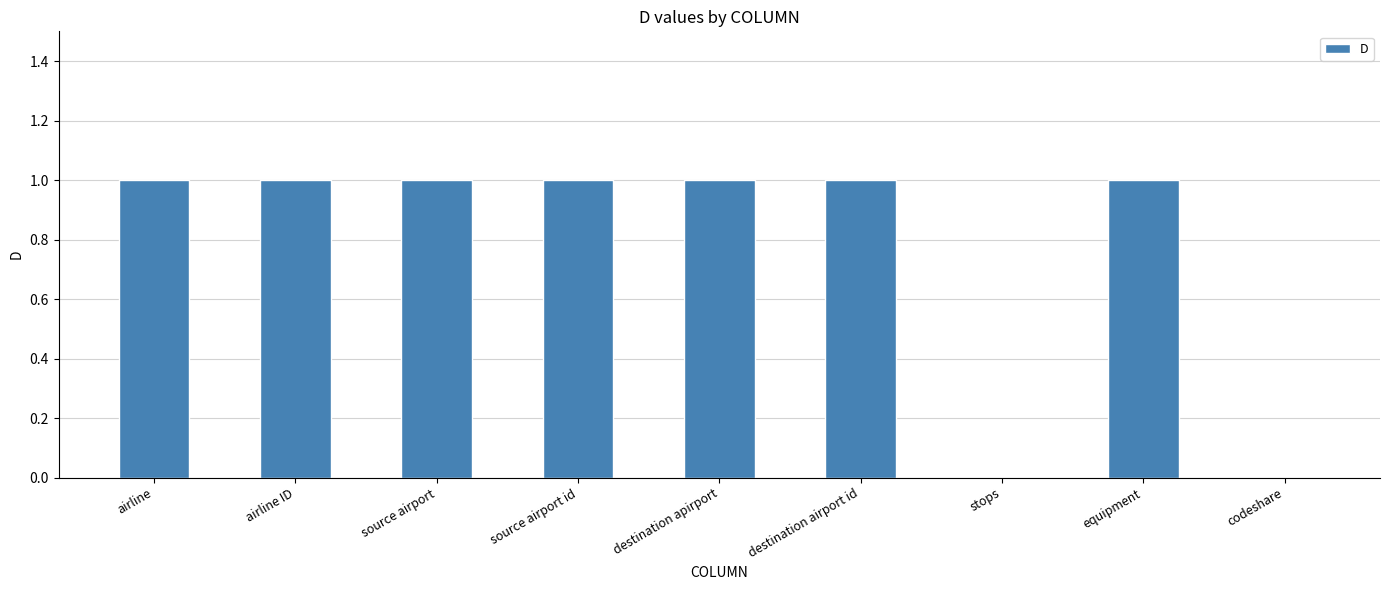

Reading right to left, what are all the values shown in this chart?

codeshare=0	equipment=1	stops=0	destination airport id=1	destination apirport=1	source airport id=1	source airport=1	airline ID=1	airline=1